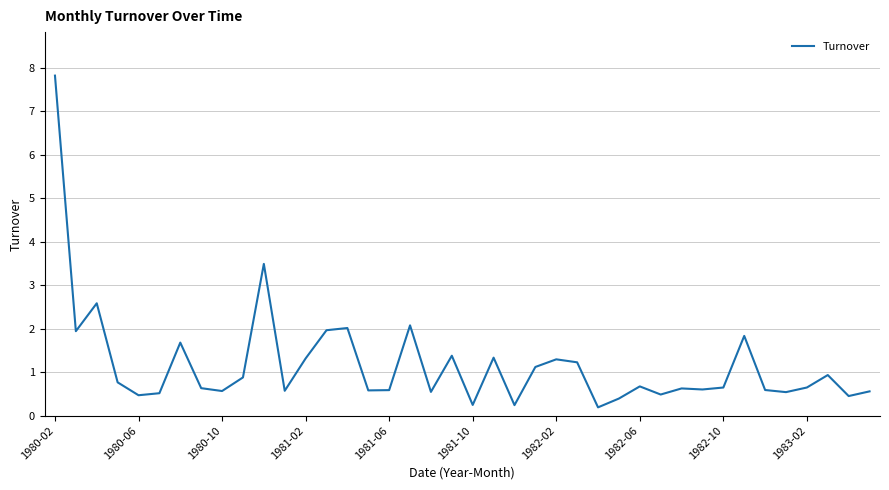

What is the difference between the maximum and minimum values?

7.6